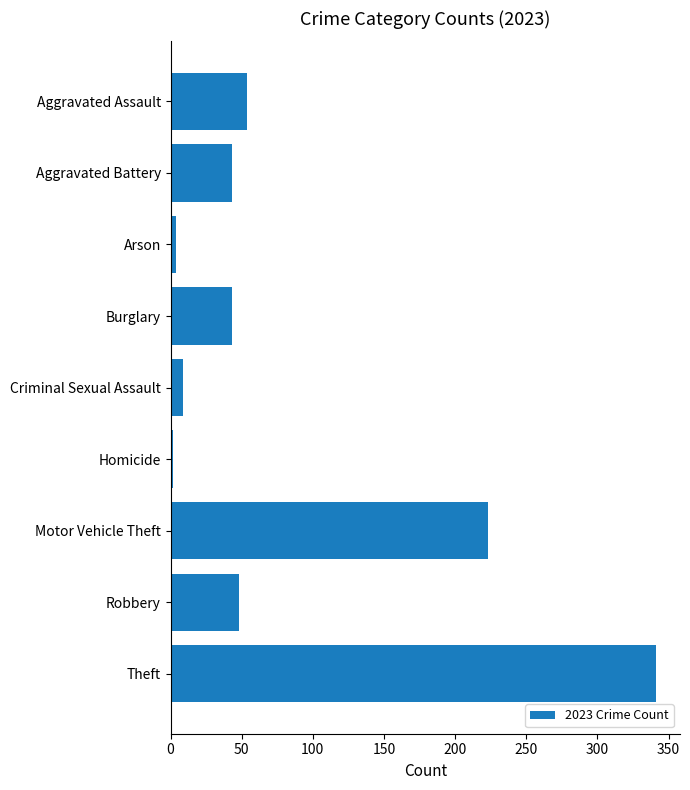

What is the label of the 4th bar from the top?

Burglary